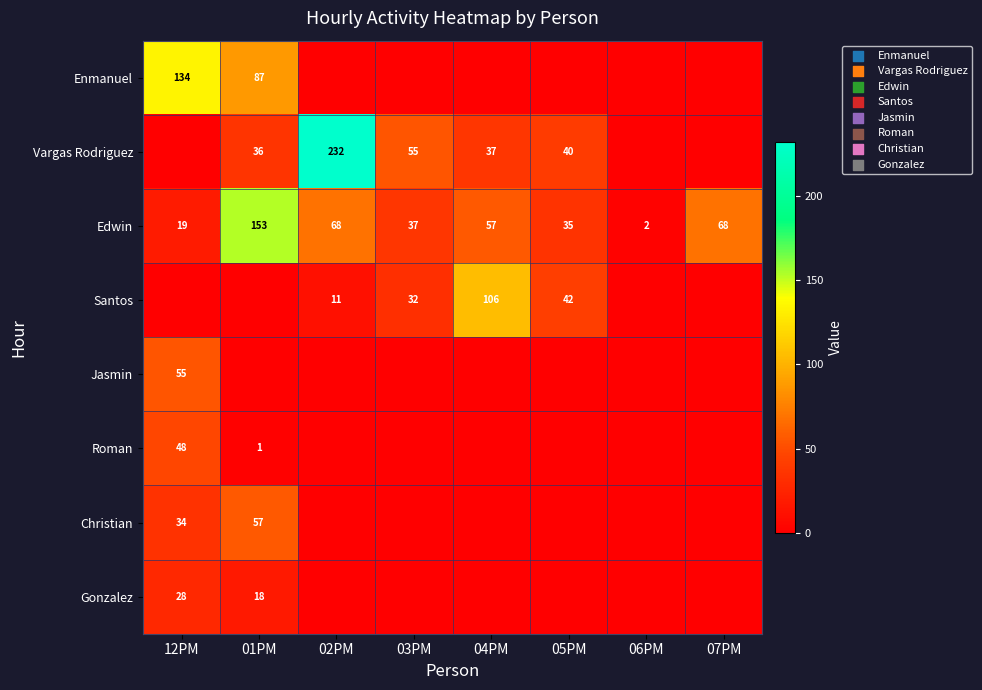

What is the sum of all Edwin values?

439